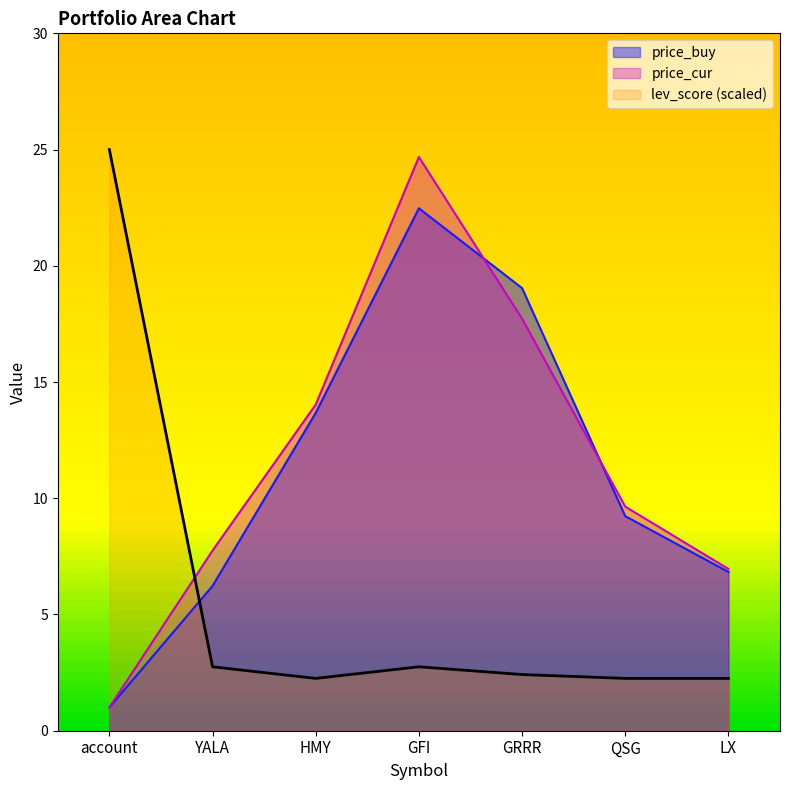

Which series has the largest total across all categories?

price_cur